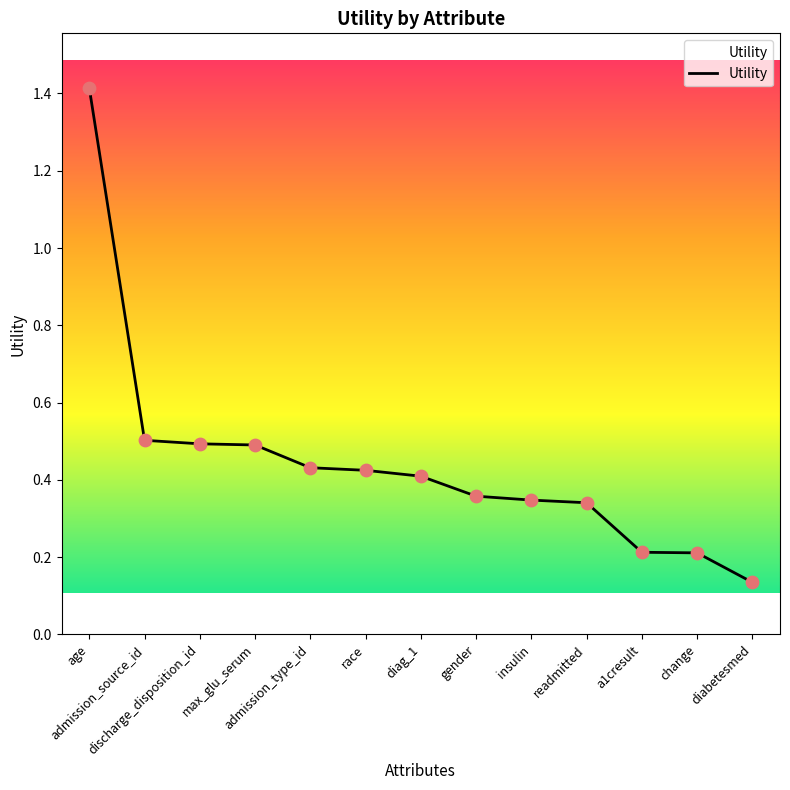

Between diag_1 and a1cresult, which is larger?

diag_1